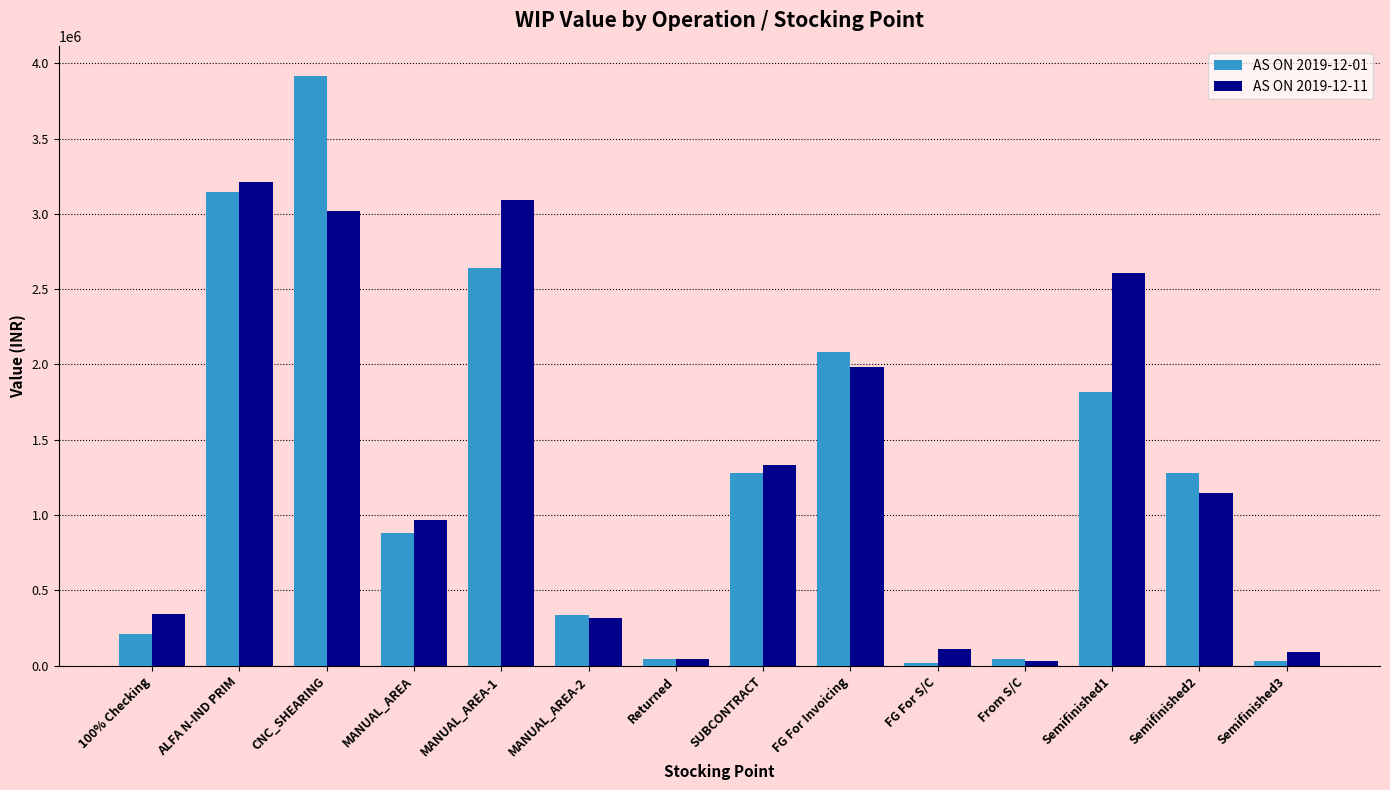

Does the chart contain stacked bars?

No